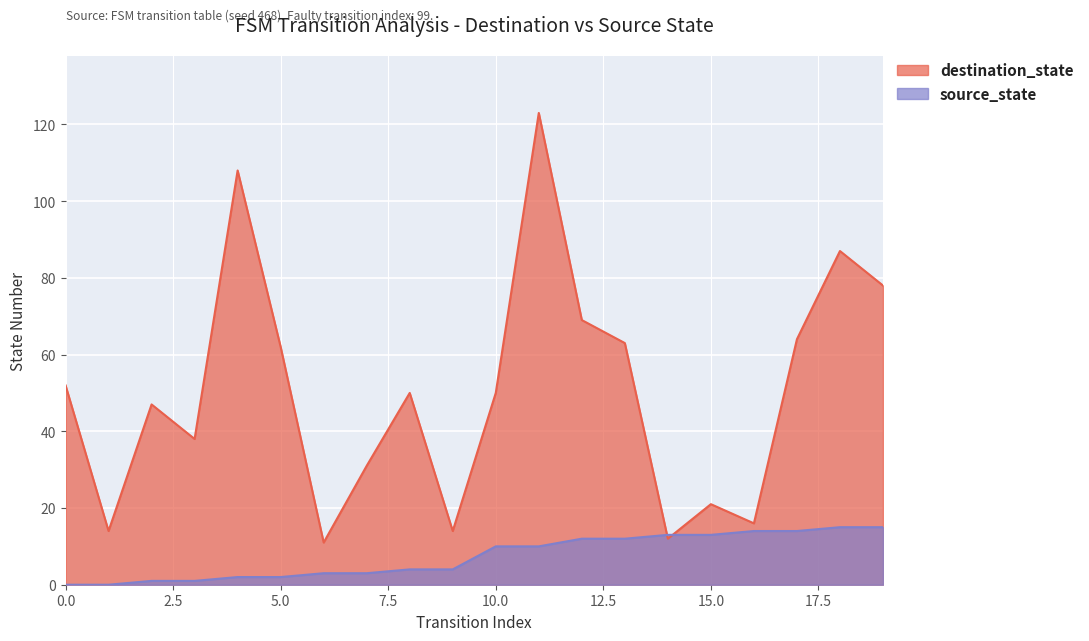

Which series has the widest spread of values?

destination_state